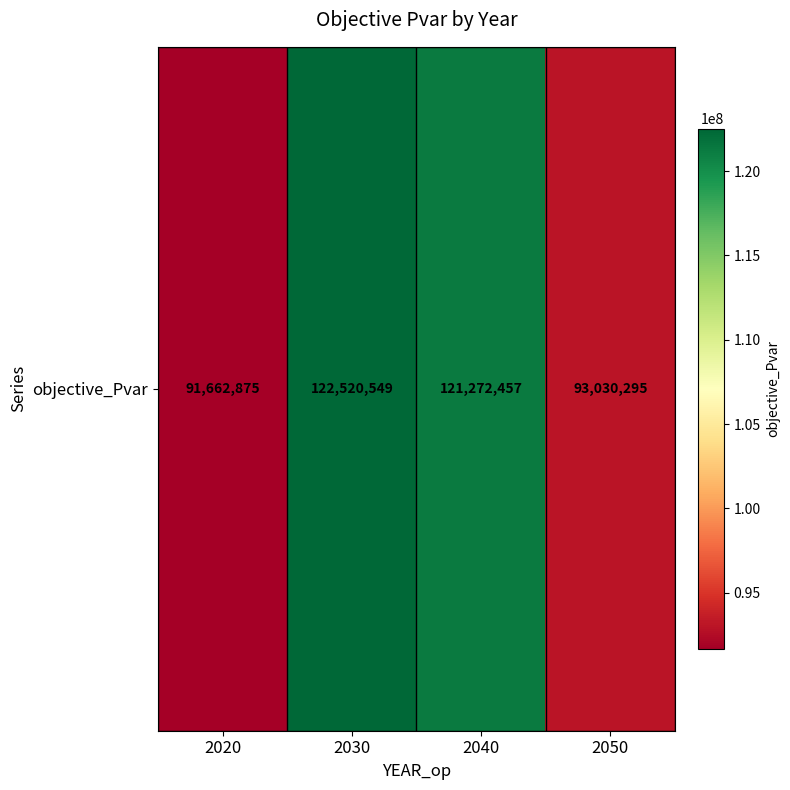

Is it true that the value at 2020 is 48645647.9?

False